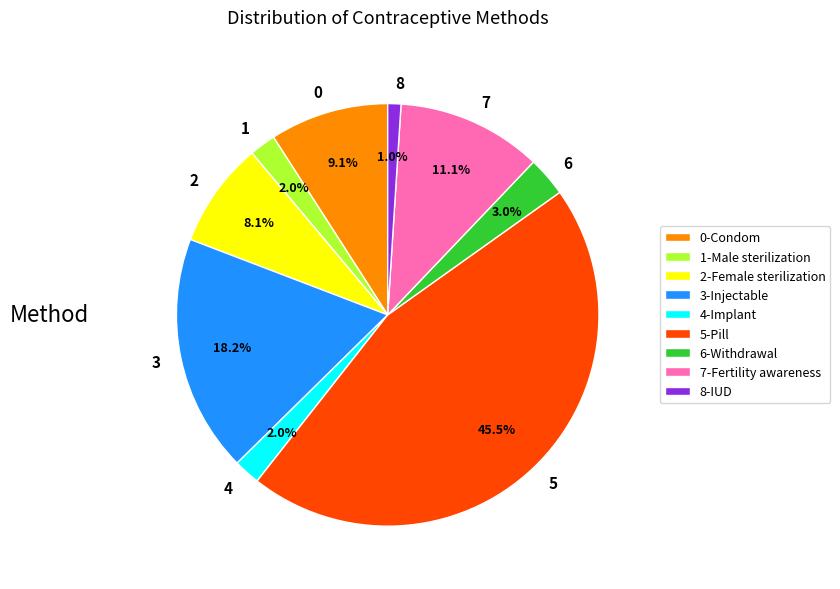

Is there a majority slice in this chart?

No